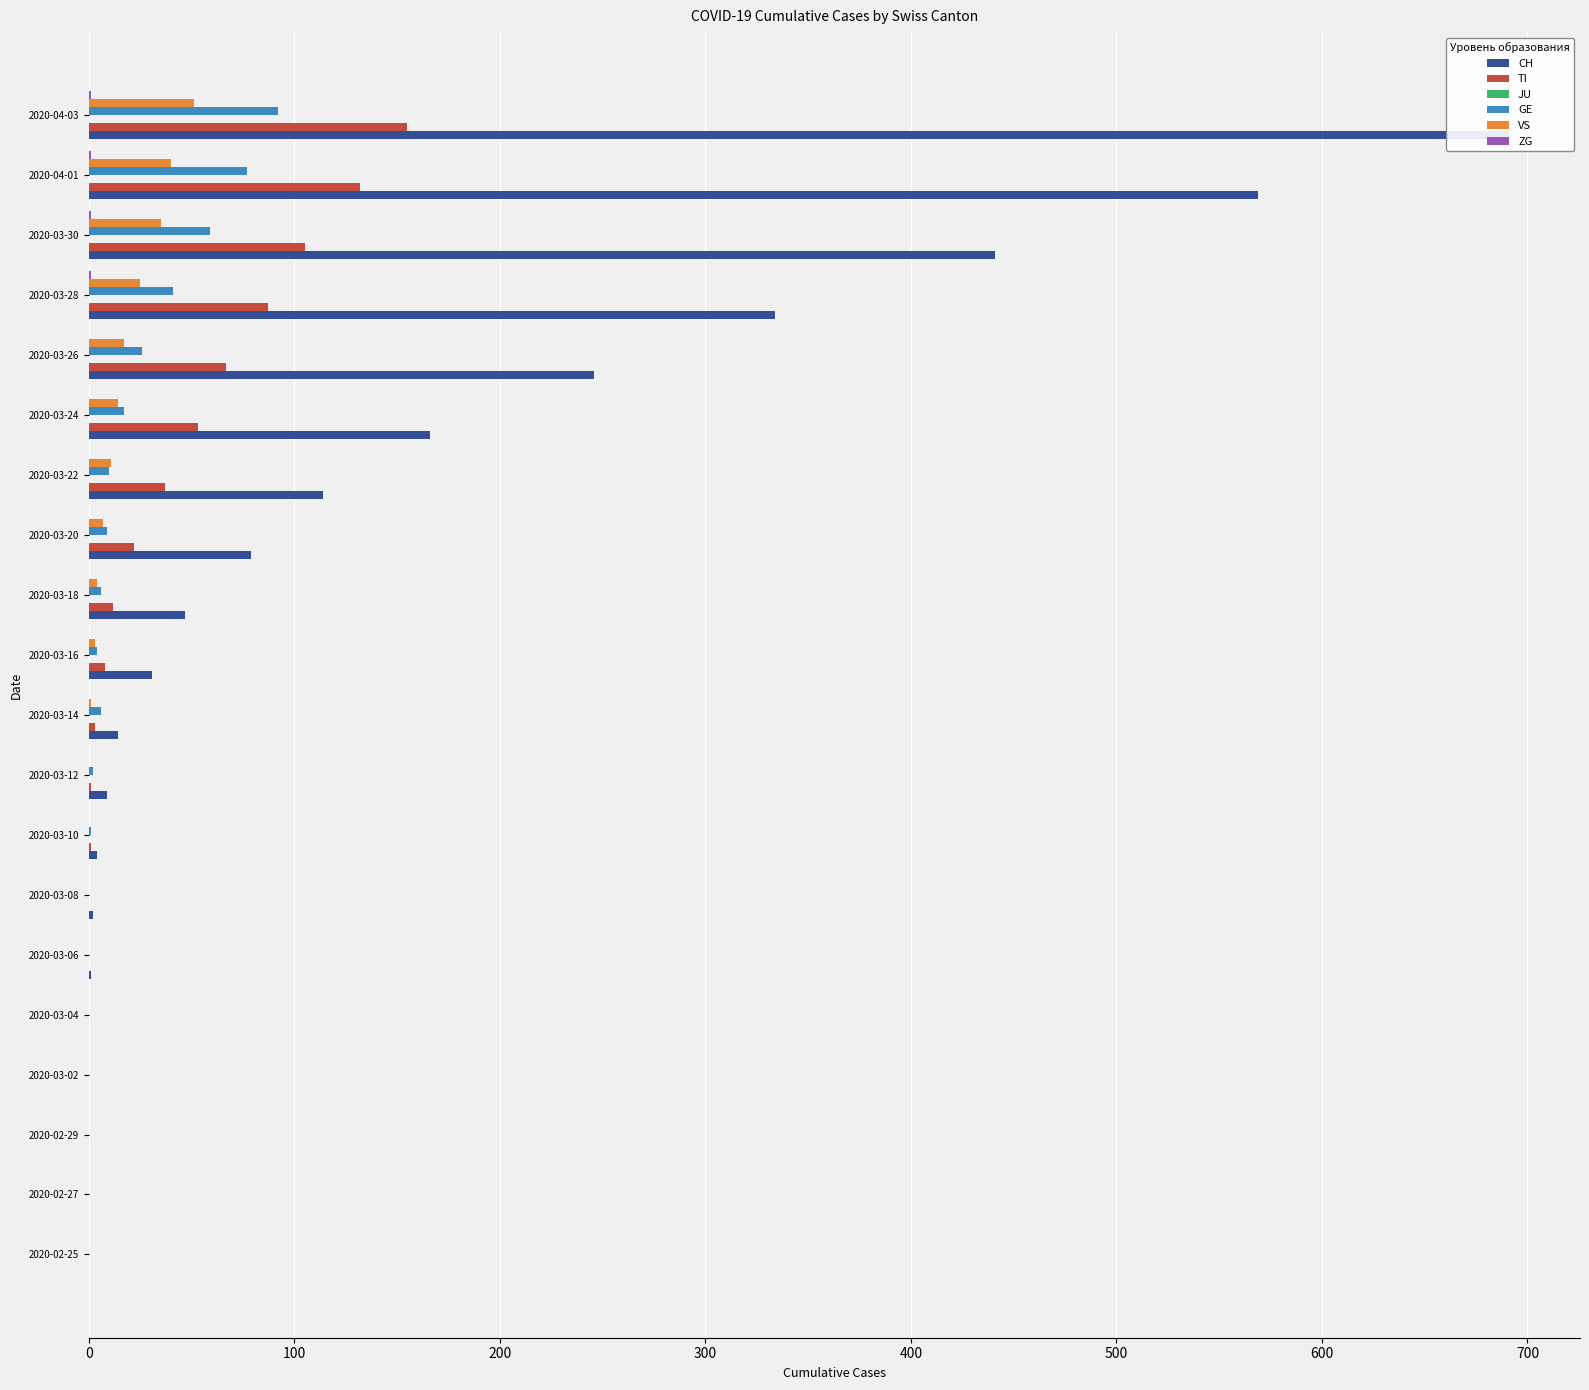

What are all the series names shown in the legend?

CH, TI, JU, GE, VS, ZG